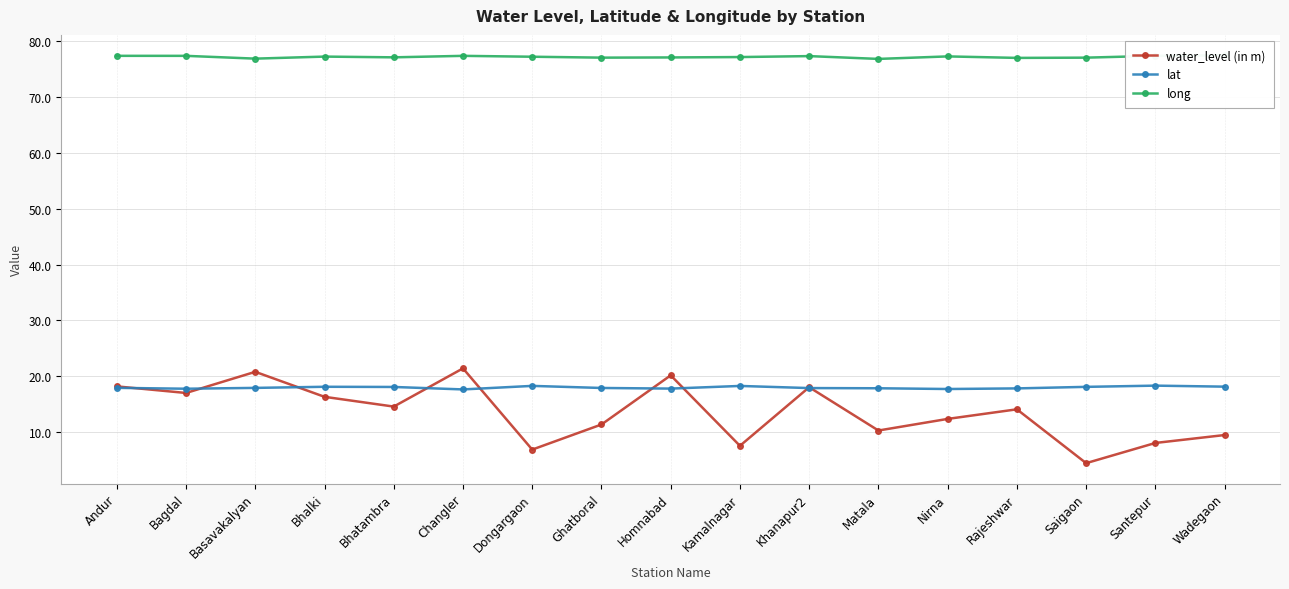

What is the difference between the maximum and minimum values in the long series?

0.7